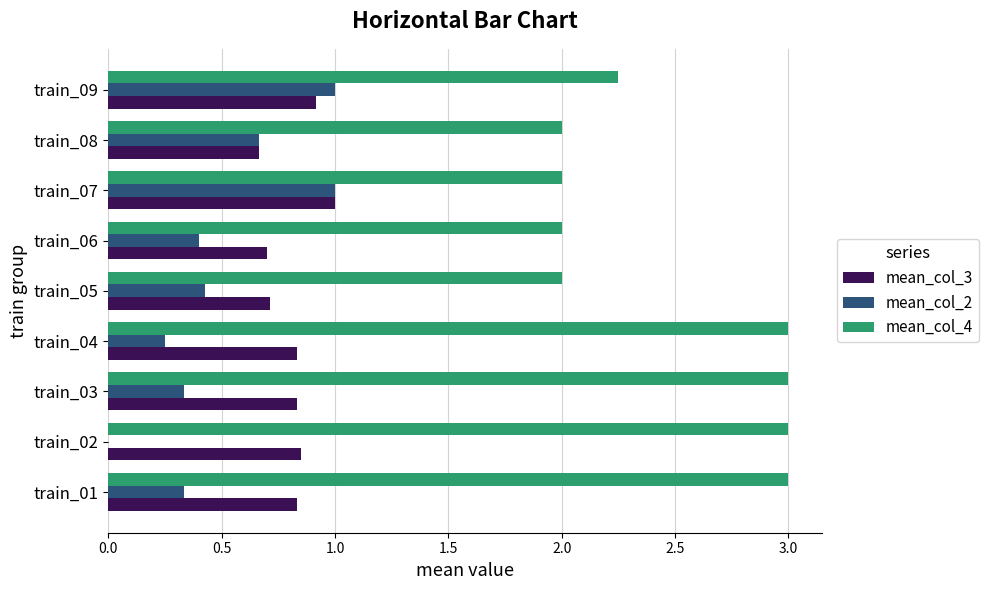

What is the maximum value shown in the chart?

3.0